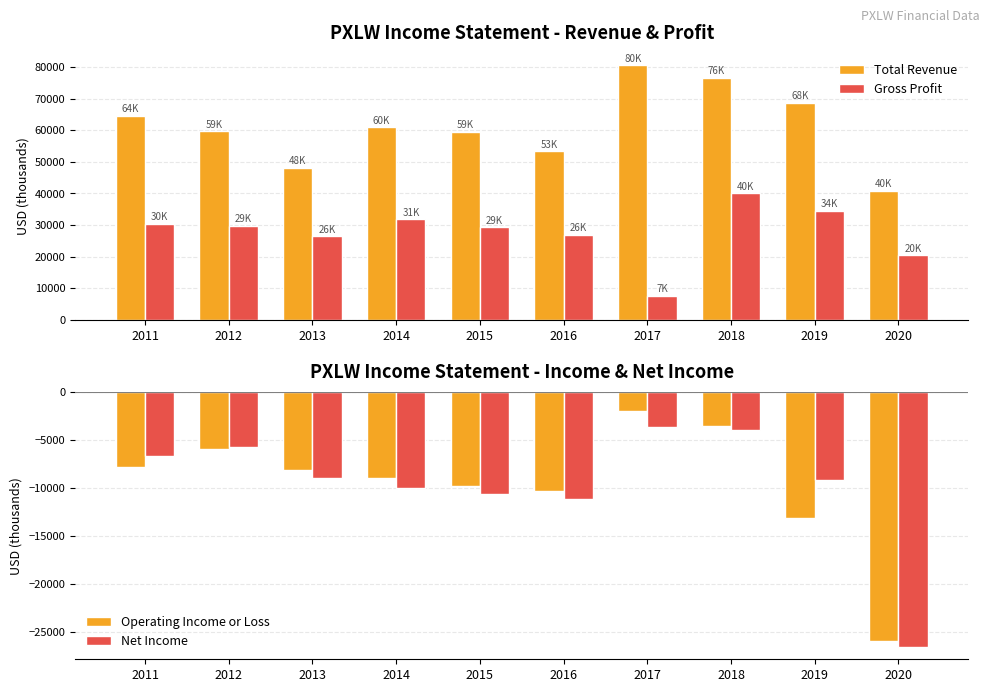

What is the average value of the Net Income series?

-9600